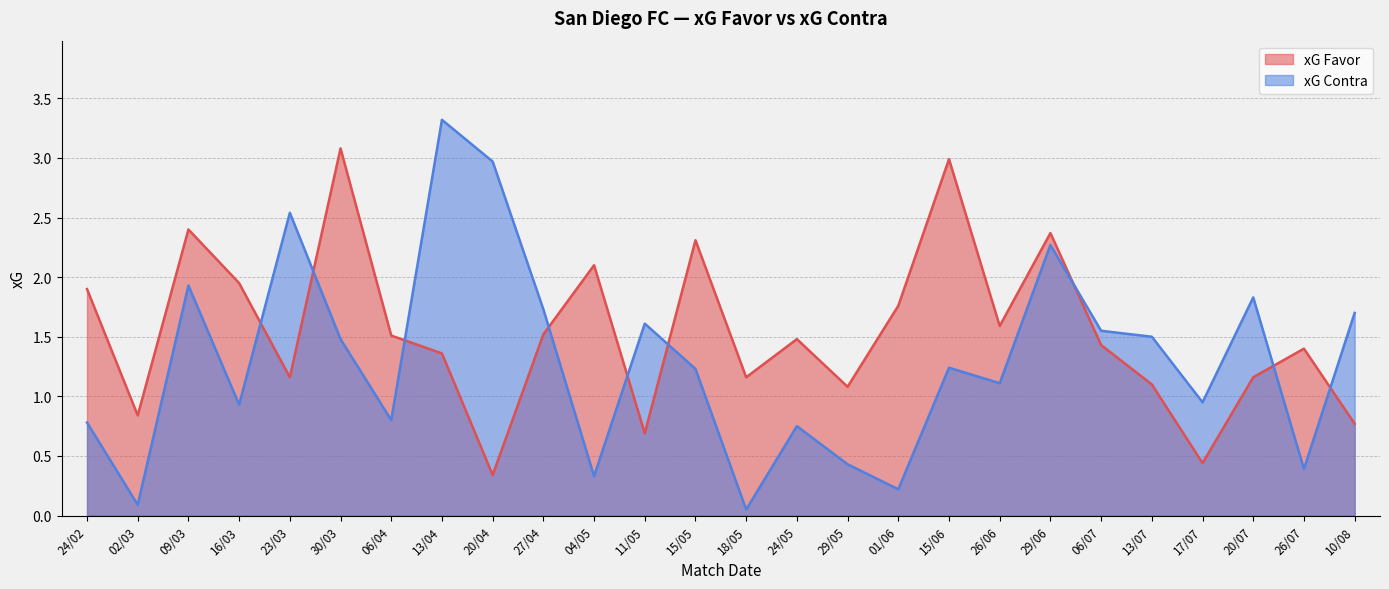

At which category is the sum across all series the highest?

13/04